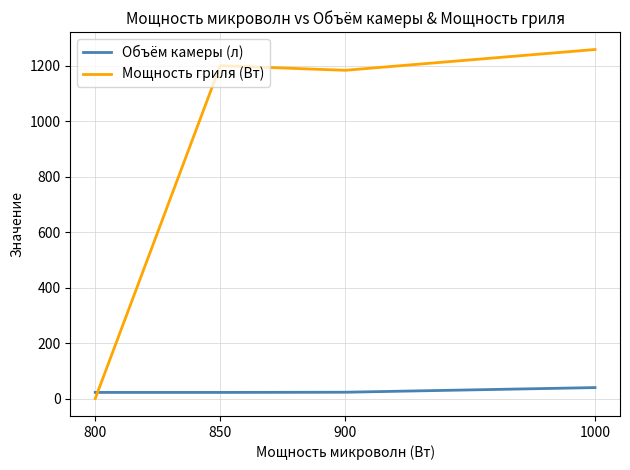

At which category does the chart reach its peak across all series?

1000